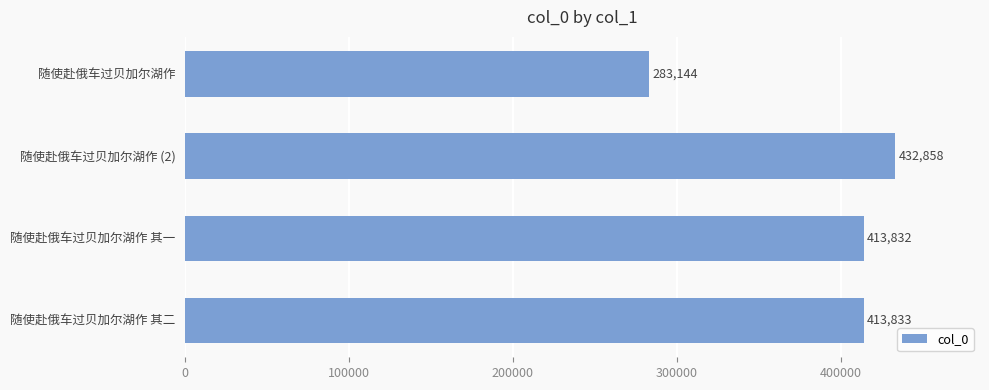

Count the number of categories in the chart.

4